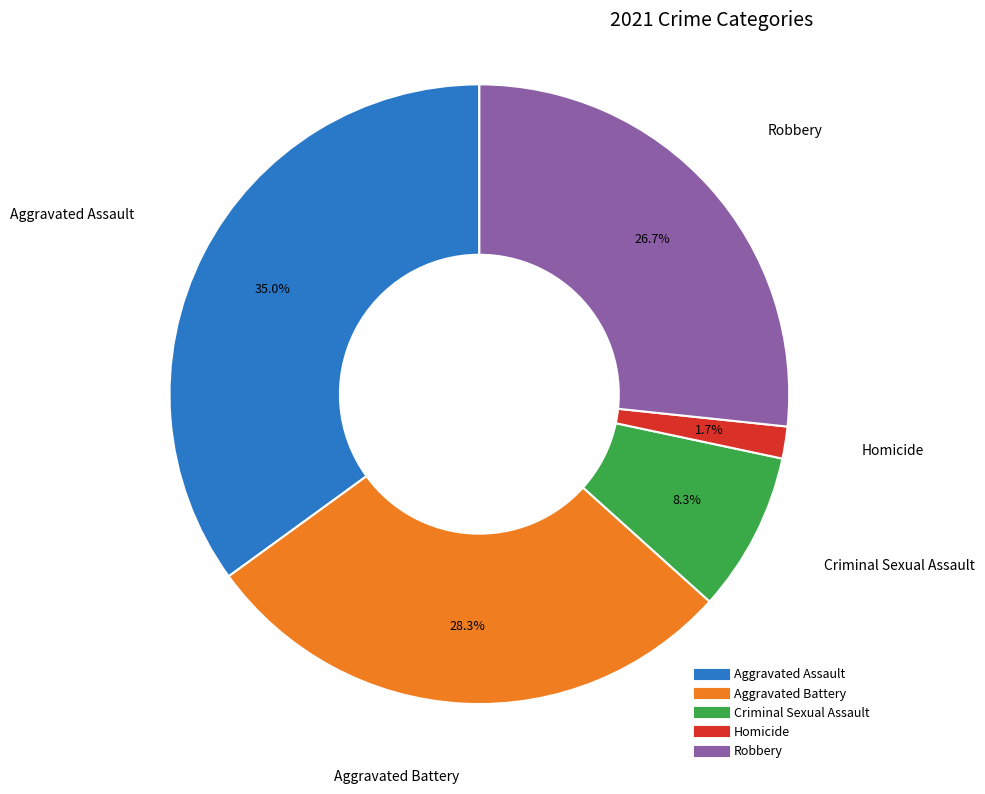

To the nearest percent, what is the combined percentage of Aggravated Battery and Criminal Sexual Assault?

37%